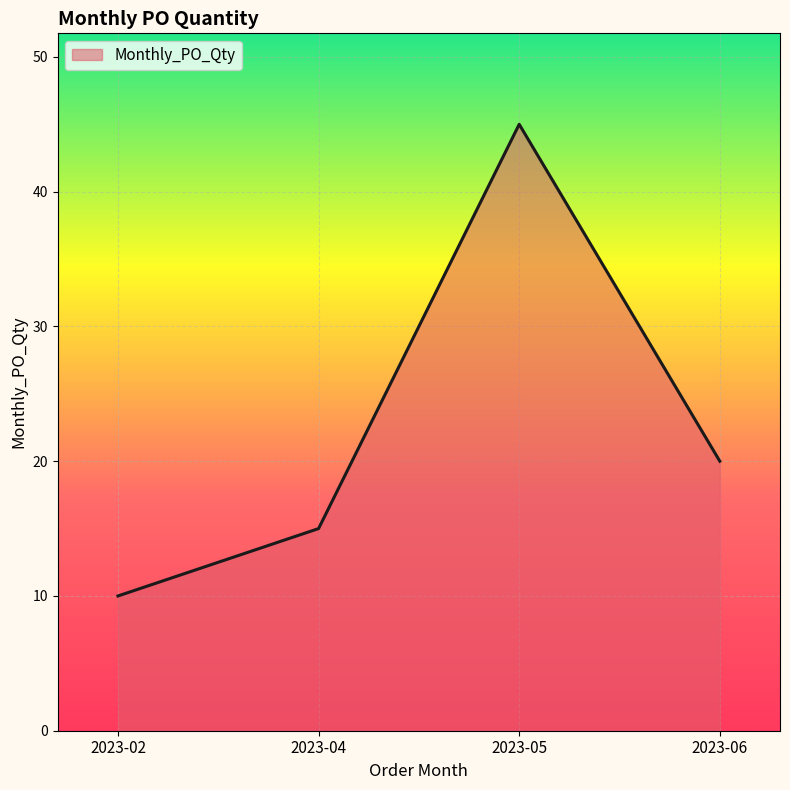

True or false: the data has more than 1 interior local peaks.

False